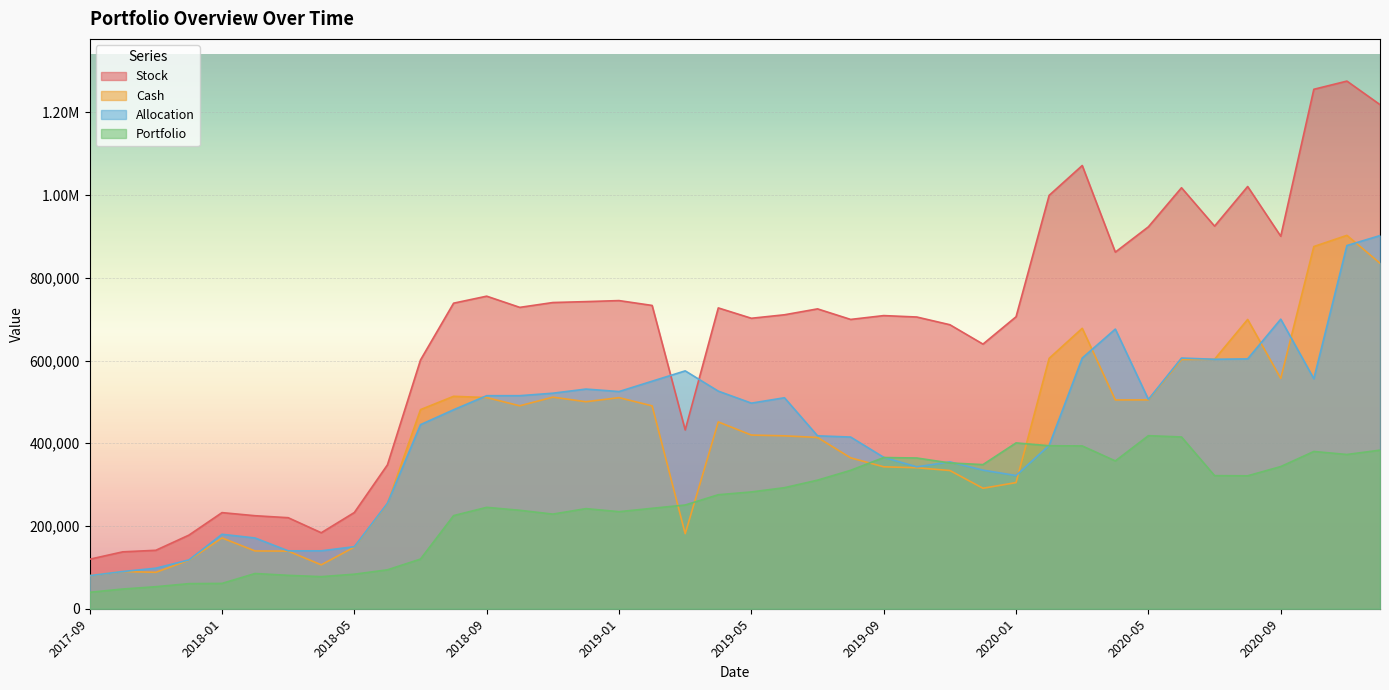

Which series changed the most between 2018-11 and 2018-10?

Cash